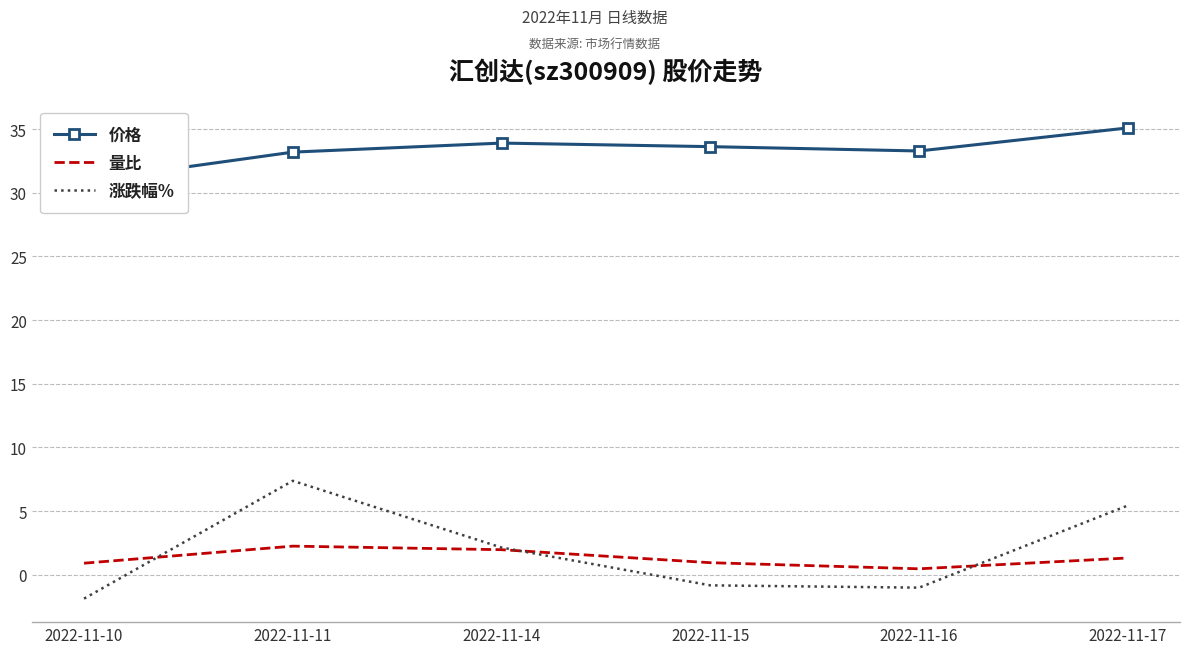

What is the sum of the 涨跌幅% values at 2022-11-17 and 2022-11-10?

3.6